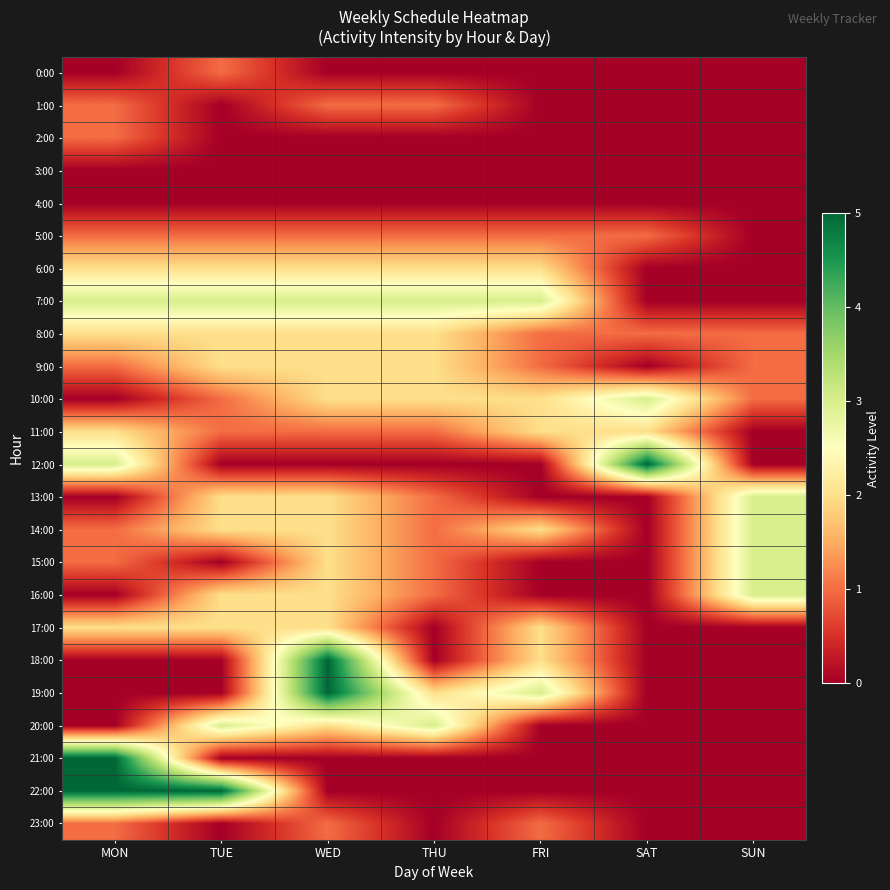

Between WED and SUN, which series saw the biggest shift?

18:00